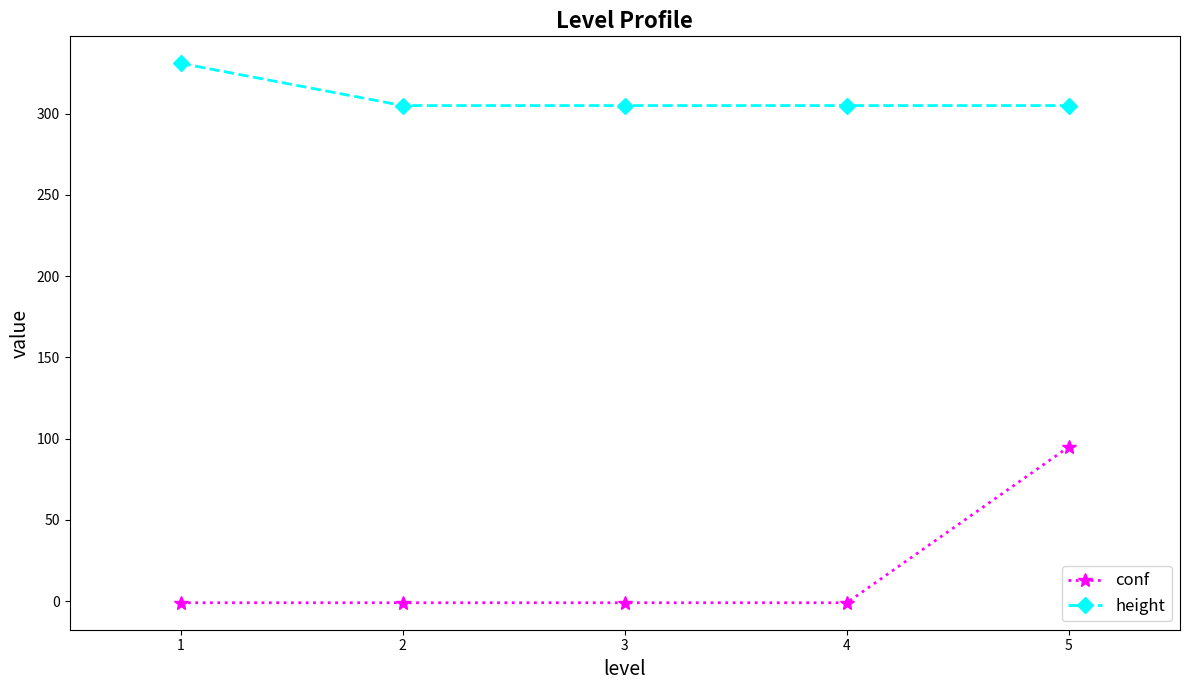

Is it true that height equals 101 at 2?

False